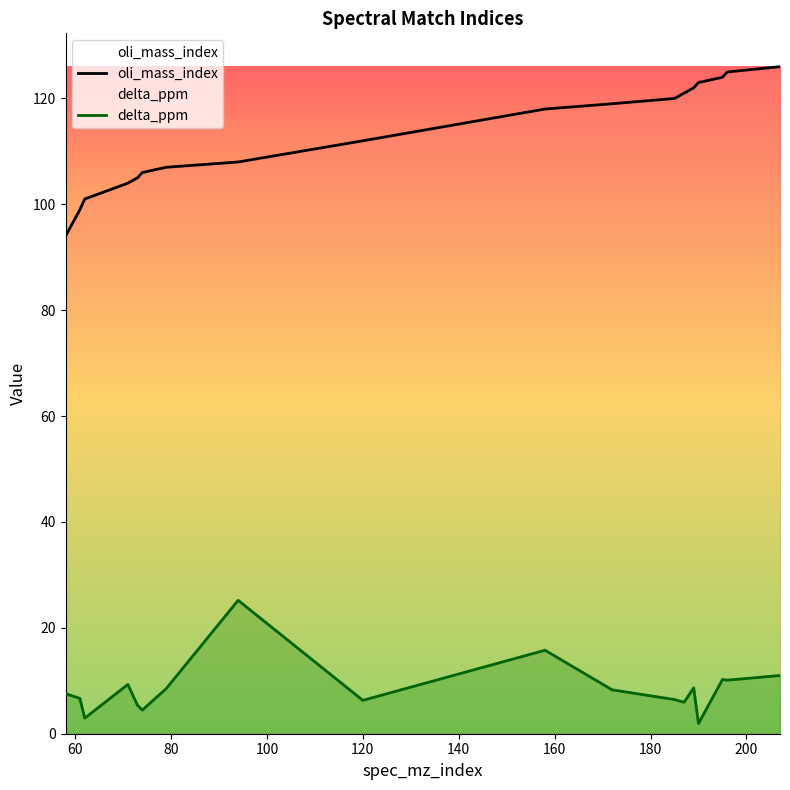

List the series in order of their overall mean, highest first.

oli_mass_index, delta_ppm